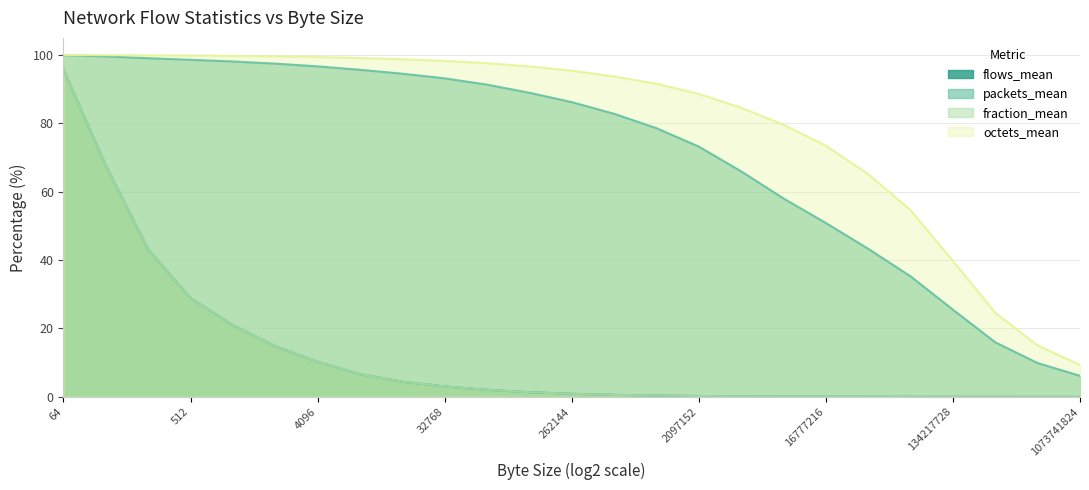

At which label is flows_mean closest to 47?

256